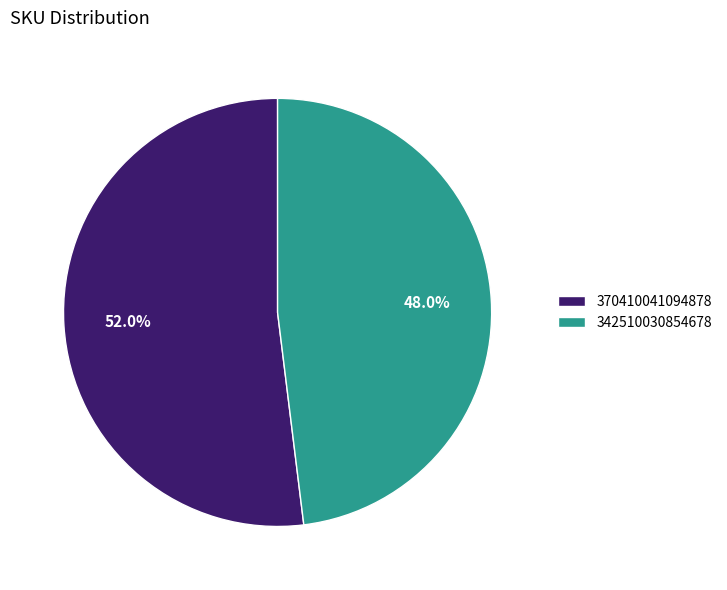

To the nearest percent, what is the difference between the largest and smallest slice percentages?

4%